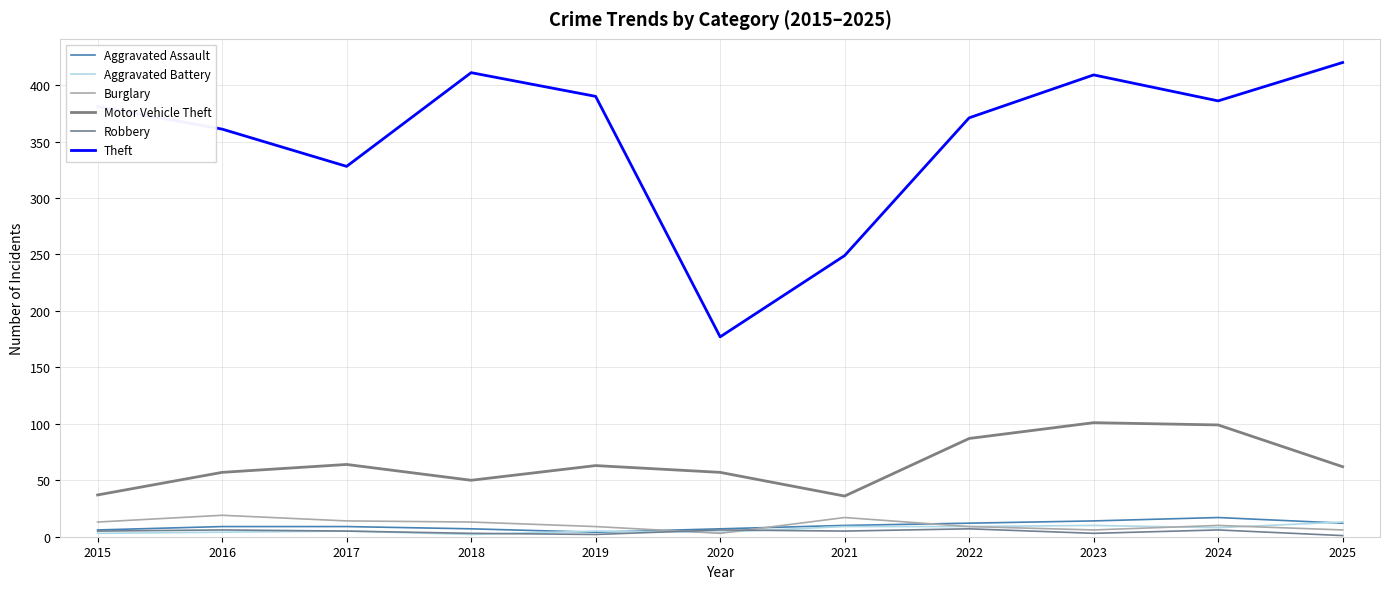

At which category does Burglary reach its first local peak?

2016